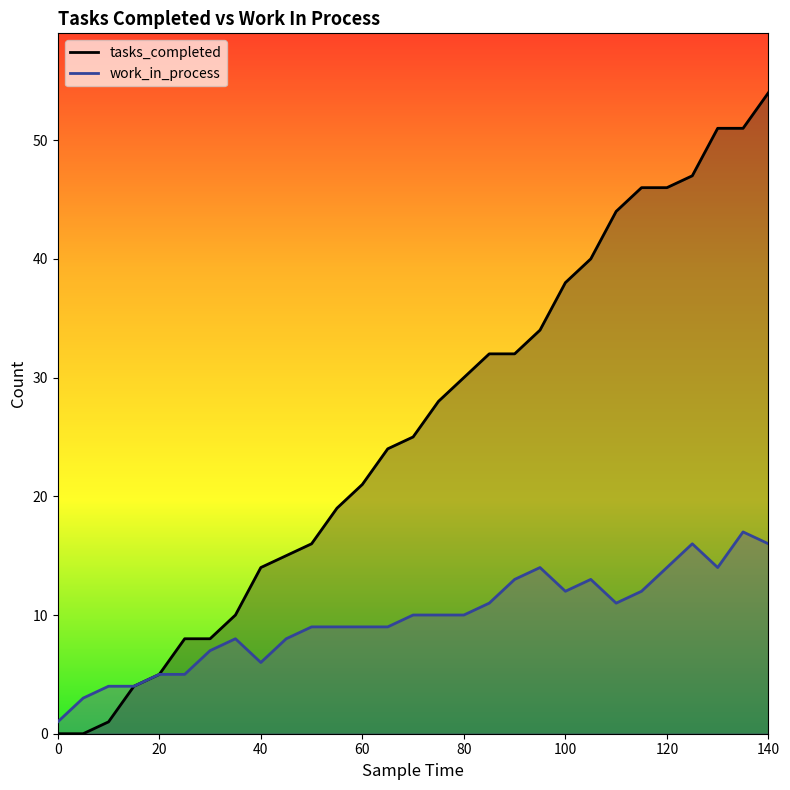

At how many categories does at least one series exceed 8?

22